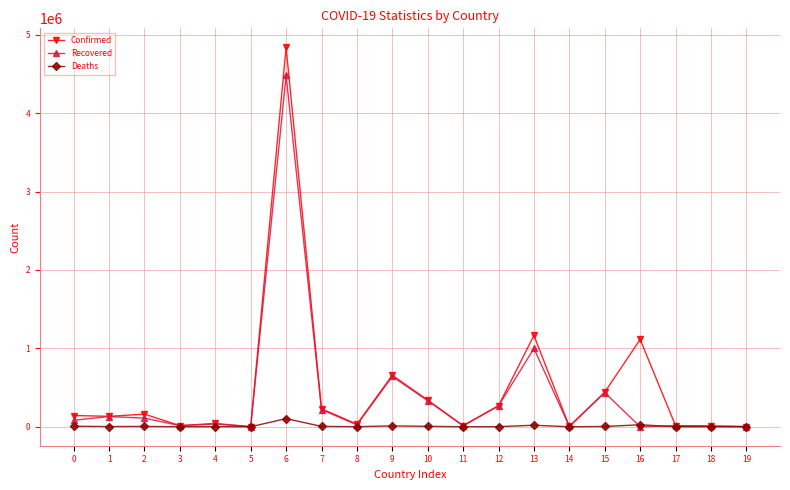

Is the value of Deaths at 16 greater than the value of Confirmed at 0?

No